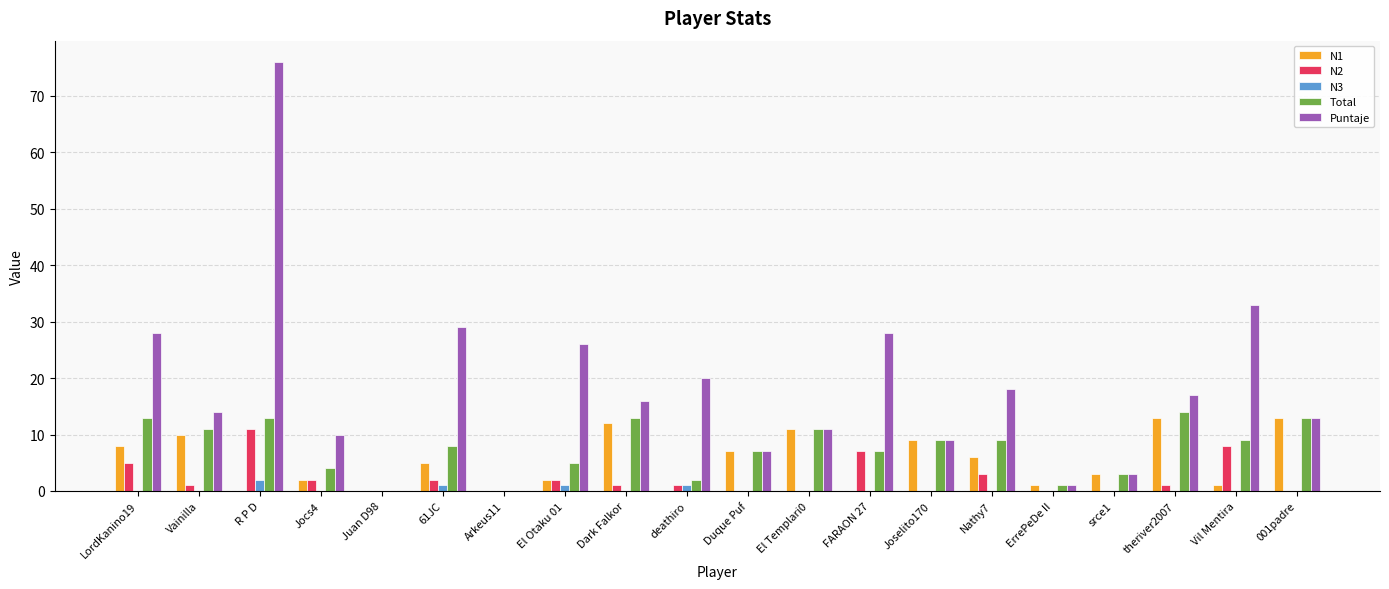

Reading left to right, what are all the values shown in this chart?

N1: LordKanino19=8	Vainilla=10	R P D=0	Jocs4=2	Juan D98=0	61JC=5	Arkeus11=0	El Otaku 01=2	Dark Falkor=12	deathiro=0	Duque Puf=7	El Templari0=11	FARAON 27=0	Joselito170=9	Nathy7=6	ErrePeDe II=1	srce1=3	theriver2007=13	Vil Mentira=1	001padre=13
N2: LordKanino19=5	Vainilla=1	R P D=11	Jocs4=2	Juan D98=0	61JC=2	Arkeus11=0	El Otaku 01=2	Dark Falkor=1	deathiro=1	Duque Puf=0	El Templari0=0	FARAON 27=7	Joselito170=0	Nathy7=3	ErrePeDe II=0	srce1=0	theriver2007=1	Vil Mentira=8	001padre=0
N3: LordKanino19=0	Vainilla=0	R P D=2	Jocs4=0	Juan D98=0	61JC=1	Arkeus11=0	El Otaku 01=1	Dark Falkor=0	deathiro=1	Duque Puf=0	El Templari0=0	FARAON 27=0	Joselito170=0	Nathy7=0	ErrePeDe II=0	srce1=0	theriver2007=0	Vil Mentira=0	001padre=0
Total: LordKanino19=13	Vainilla=11	R P D=13	Jocs4=4	Juan D98=0	61JC=8	Arkeus11=0	El Otaku 01=5	Dark Falkor=13	deathiro=2	Duque Puf=7	El Templari0=11	FARAON 27=7	Joselito170=9	Nathy7=9	ErrePeDe II=1	srce1=3	theriver2007=14	Vil Mentira=9	001padre=13
Puntaje: LordKanino19=28	Vainilla=14	R P D=76	Jocs4=10	Juan D98=0	61JC=29	Arkeus11=0	El Otaku 01=26	Dark Falkor=16	deathiro=20	Duque Puf=7	El Templari0=11	FARAON 27=28	Joselito170=9	Nathy7=18	ErrePeDe II=1	srce1=3	theriver2007=17	Vil Mentira=33	001padre=13